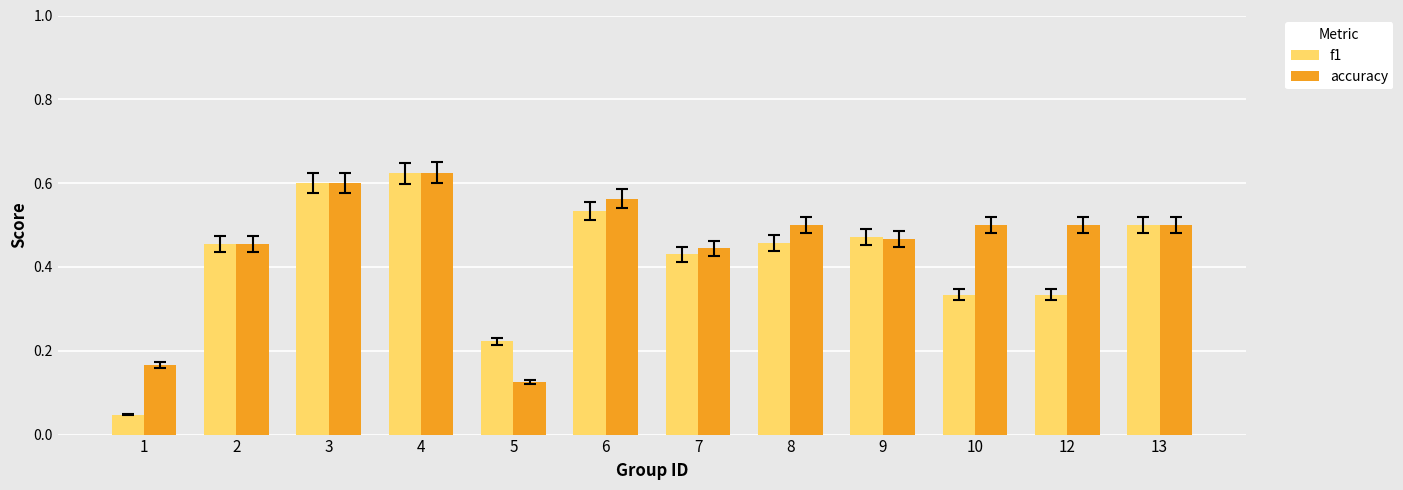

At which label does f1 reach its peak?

4